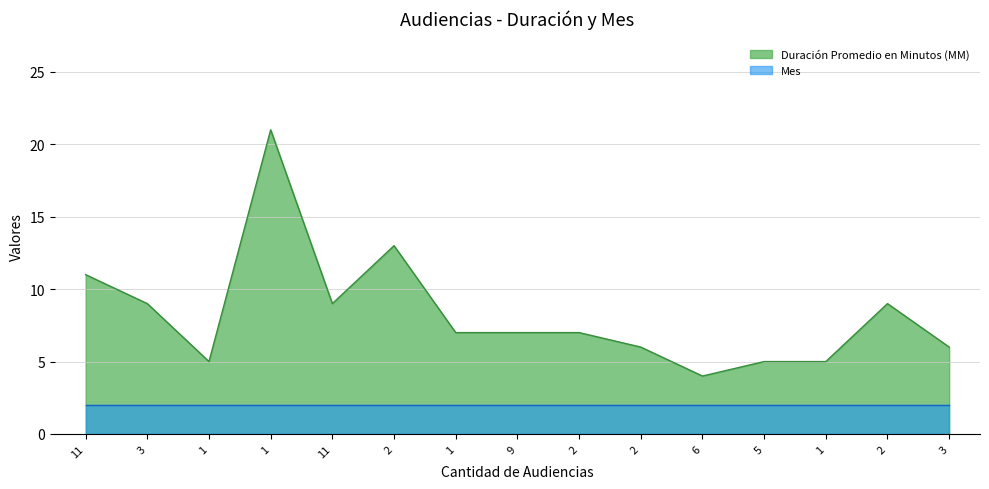

What is the value of the 9th point from the left?

13